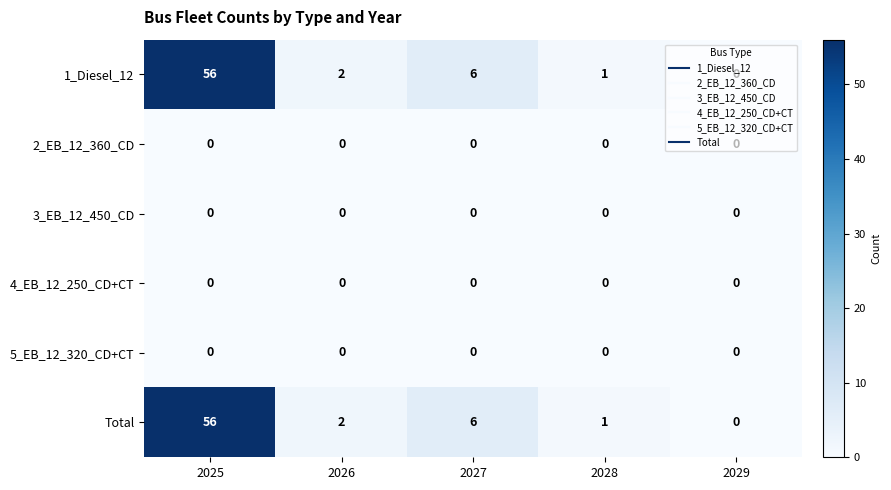

The Total series shows 1 at 2028. True or false?

True